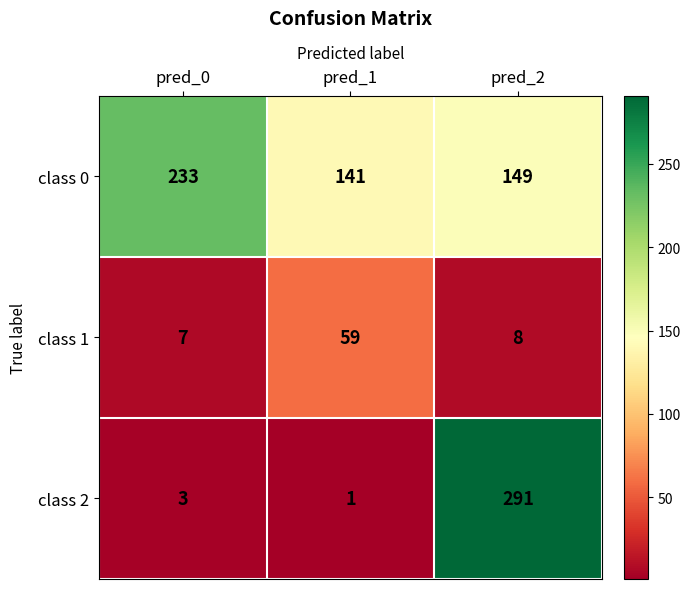

Which category has the highest value across all series?

pred_2